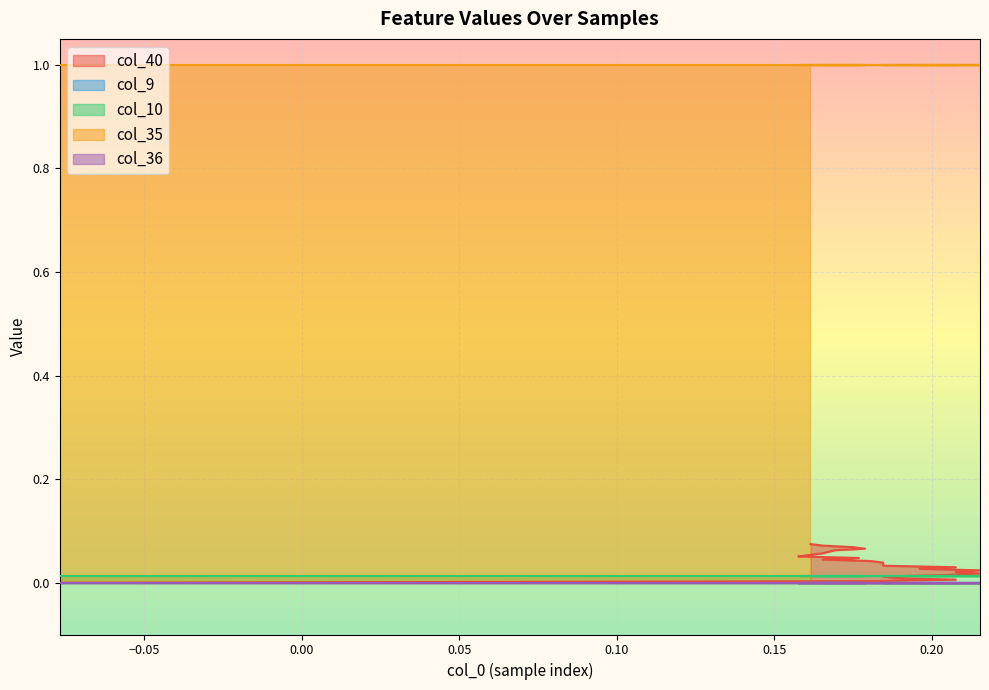

What is the sum of the col_40 values at 24 and 11?

0.1